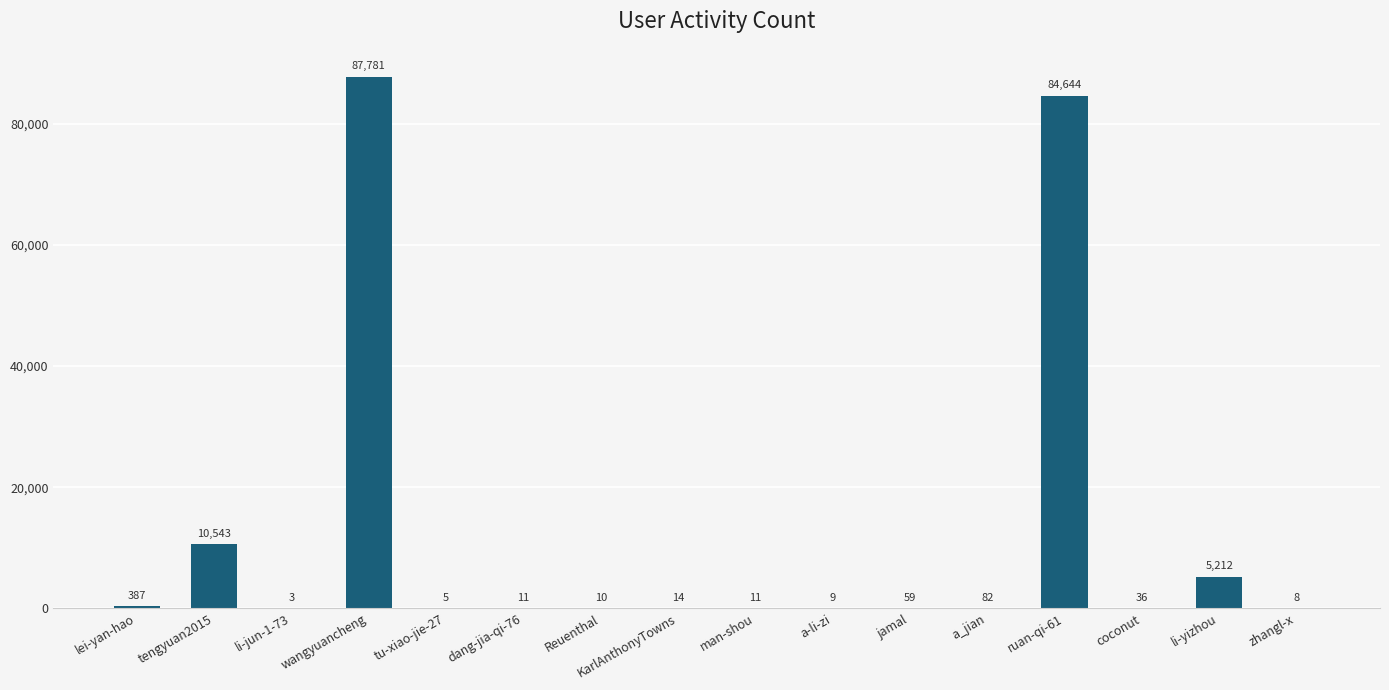

What is the change in value from KarlAnthonyTowns to jamal?

+45